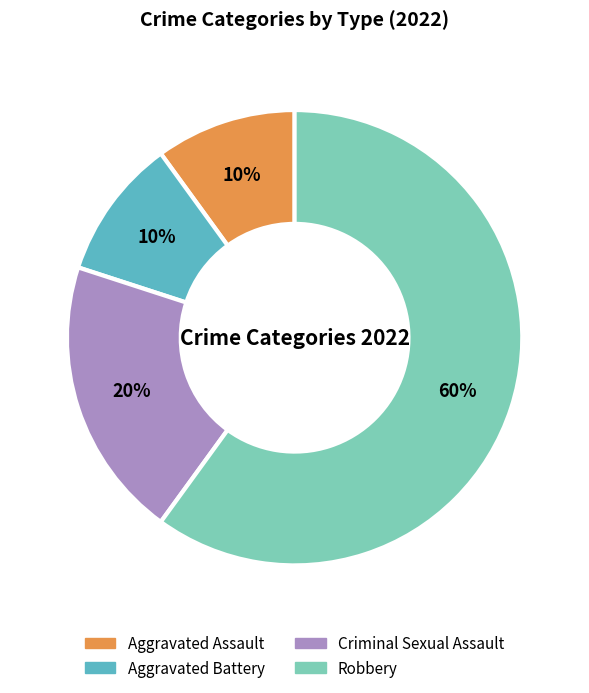

How many slices are in this pie chart?

4